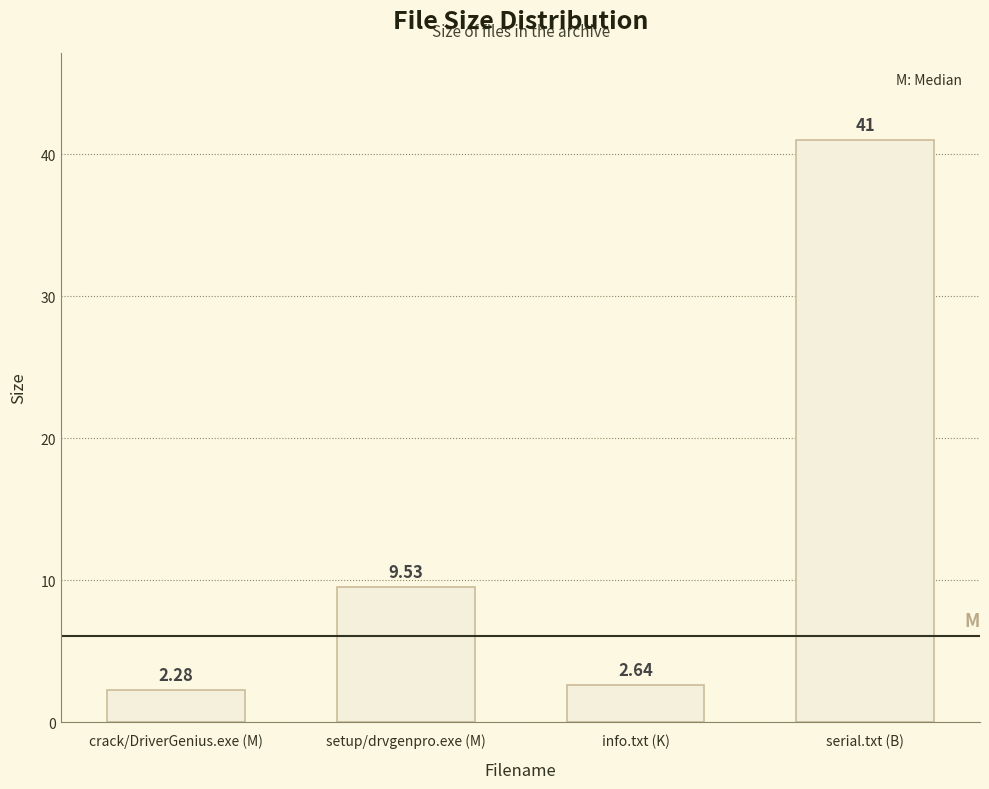

What is the label of the 3rd bar from the right?

setup/drvgenpro.exe (M)